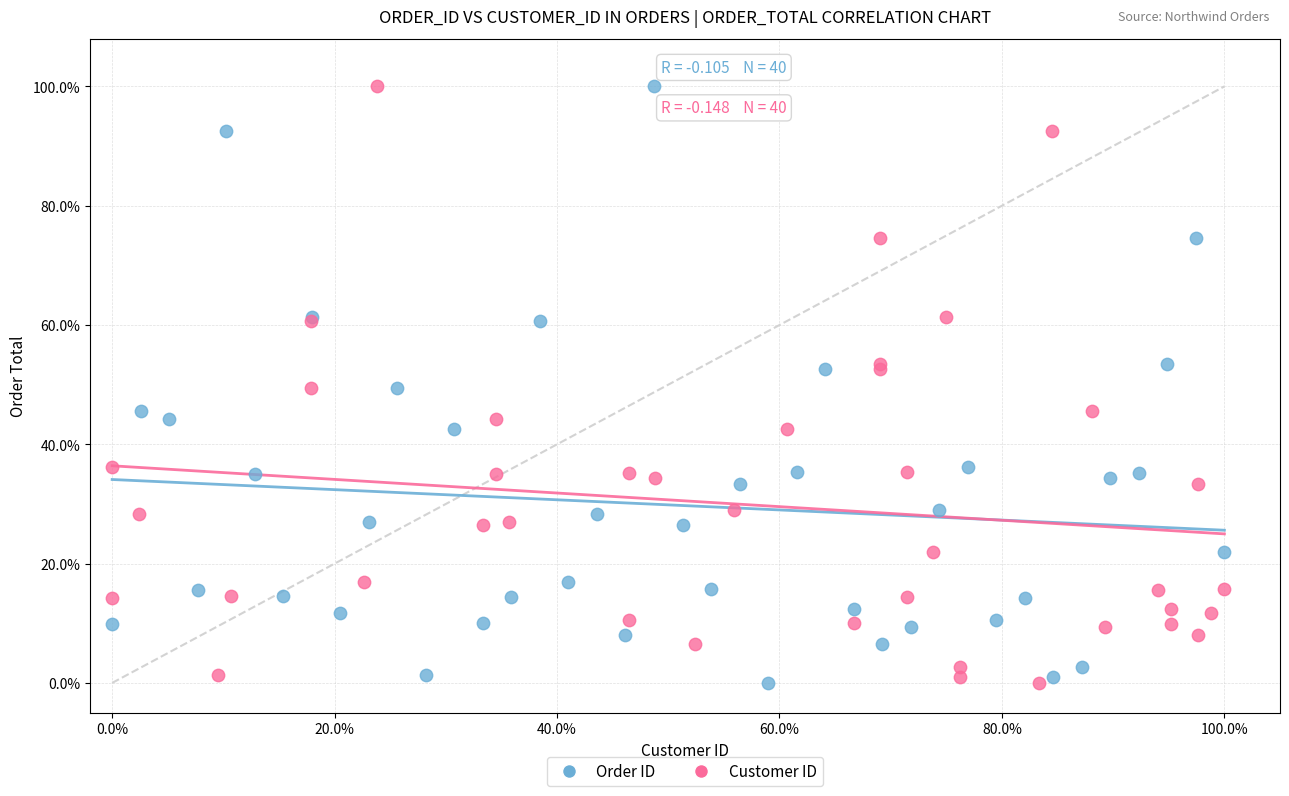

What are all the series names shown in the legend?

Order ID, Customer ID